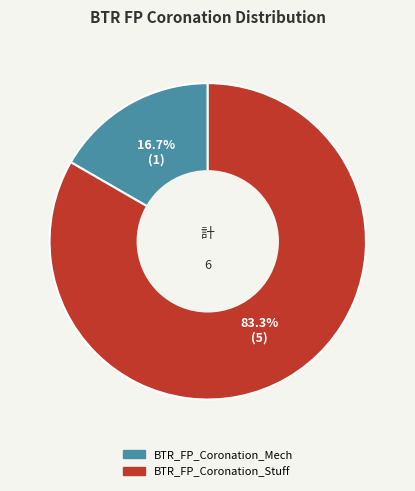

Approximately how many times larger is the value at BTR_FP_Coronation_Stuff compared to BTR_FP_Coronation_Mech?

5.0